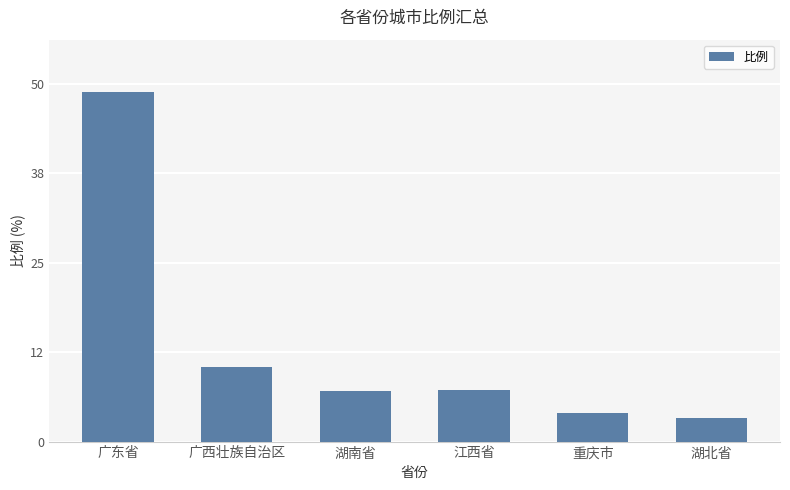

The value at 湖南省 is 9.8. True or false?

False